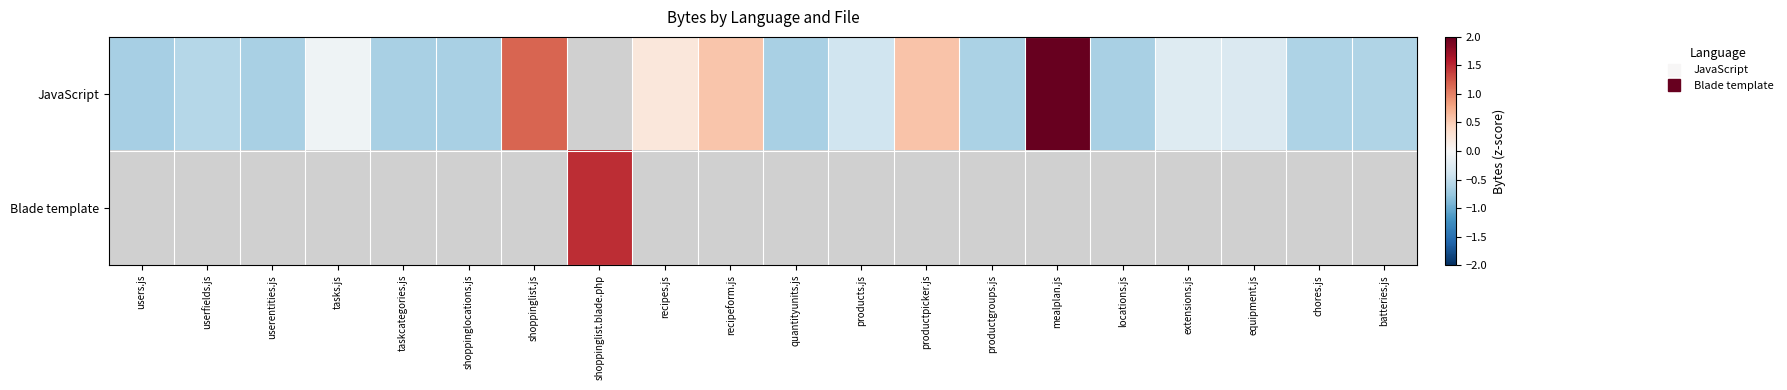

At how many categories does at least one series exceed 2?

1